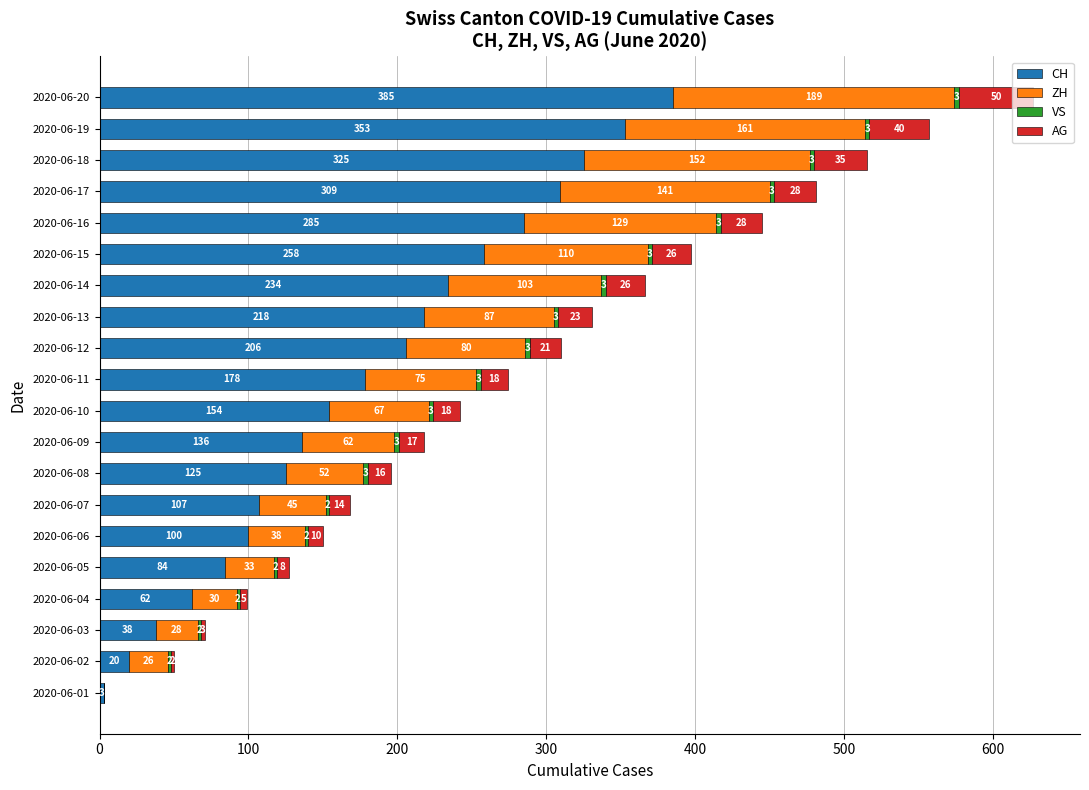

At which category is the sum across all series the highest?

2020-06-20